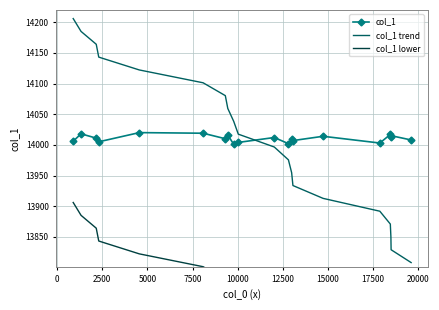

True or false: col_1 and col_1 trend cross at least once.

True